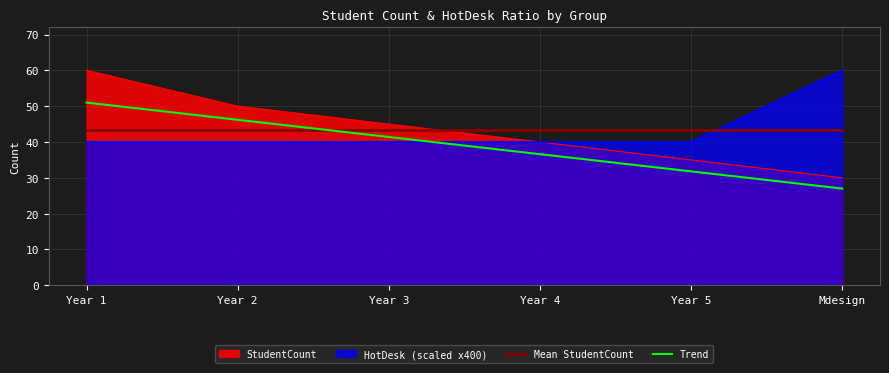

The value of Trend at Year 3 is 41.4. True or false?

True